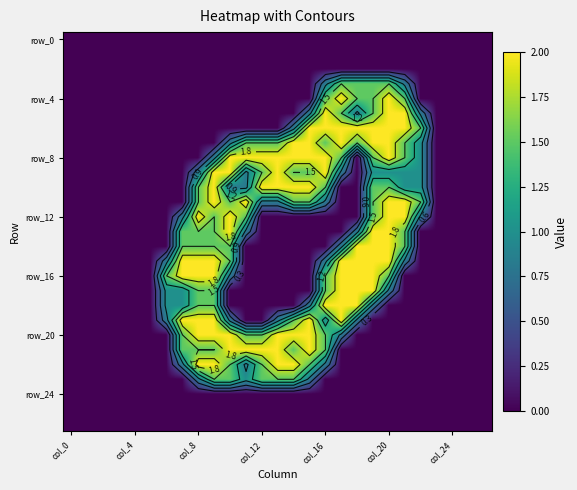

At how many categories does at least one series exceed 1?

17